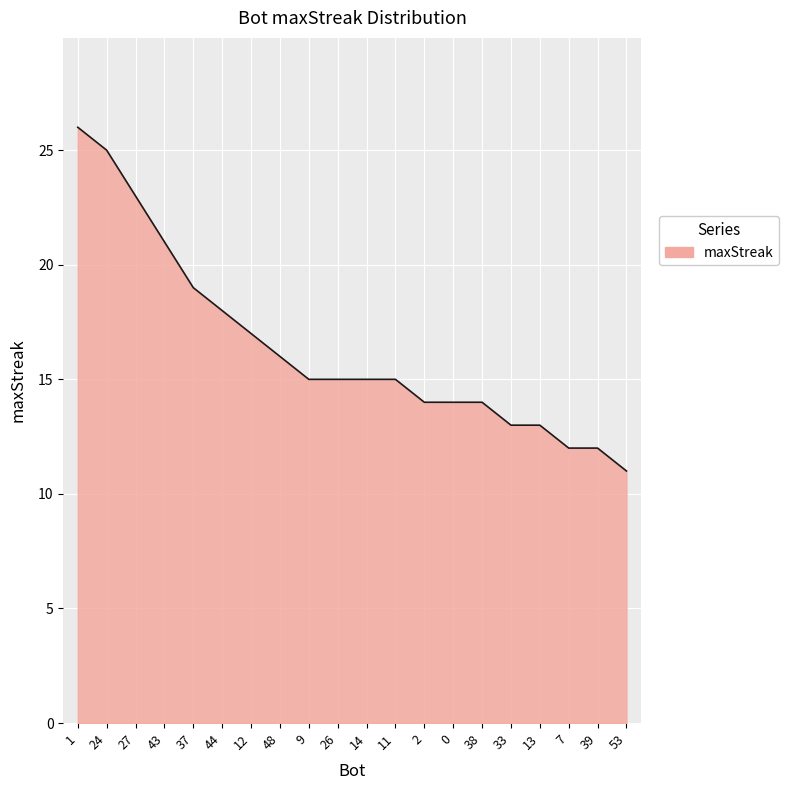

How many lines are shown in the chart?

1